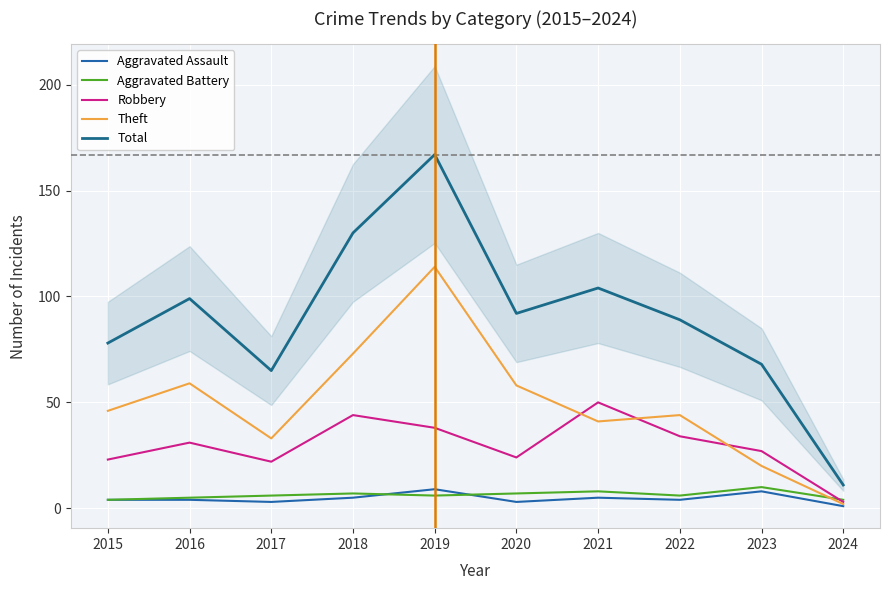

Is it true that Theft equals 18 at 2018?

False